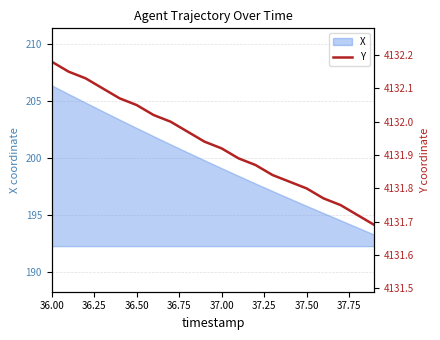

Which category has the highest value across all series?

36.00